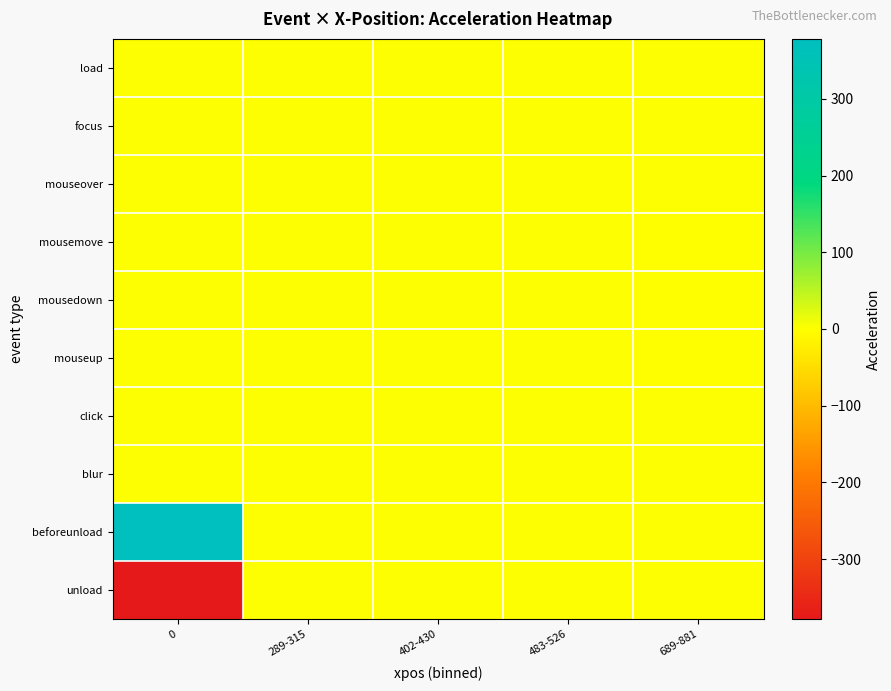

At which category is the sum across all series the highest?

689-881